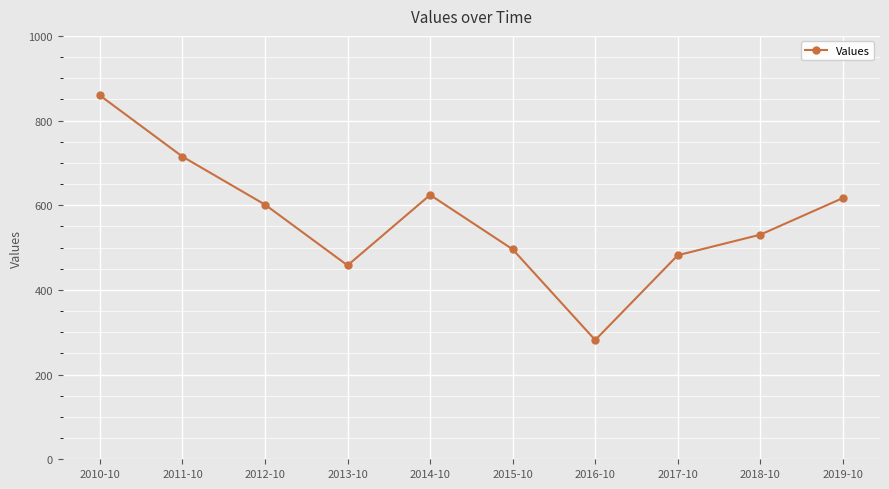

True or false: the data shows 778.2 at 2013-10.

False